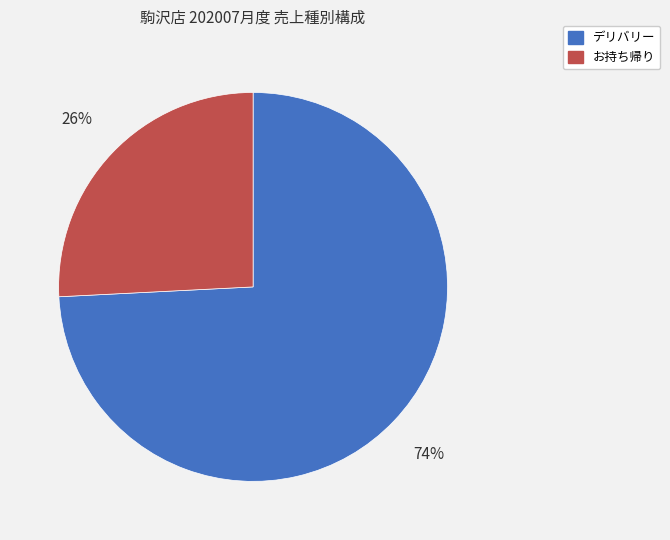

To the nearest percent, what is the average slice percentage?

50%